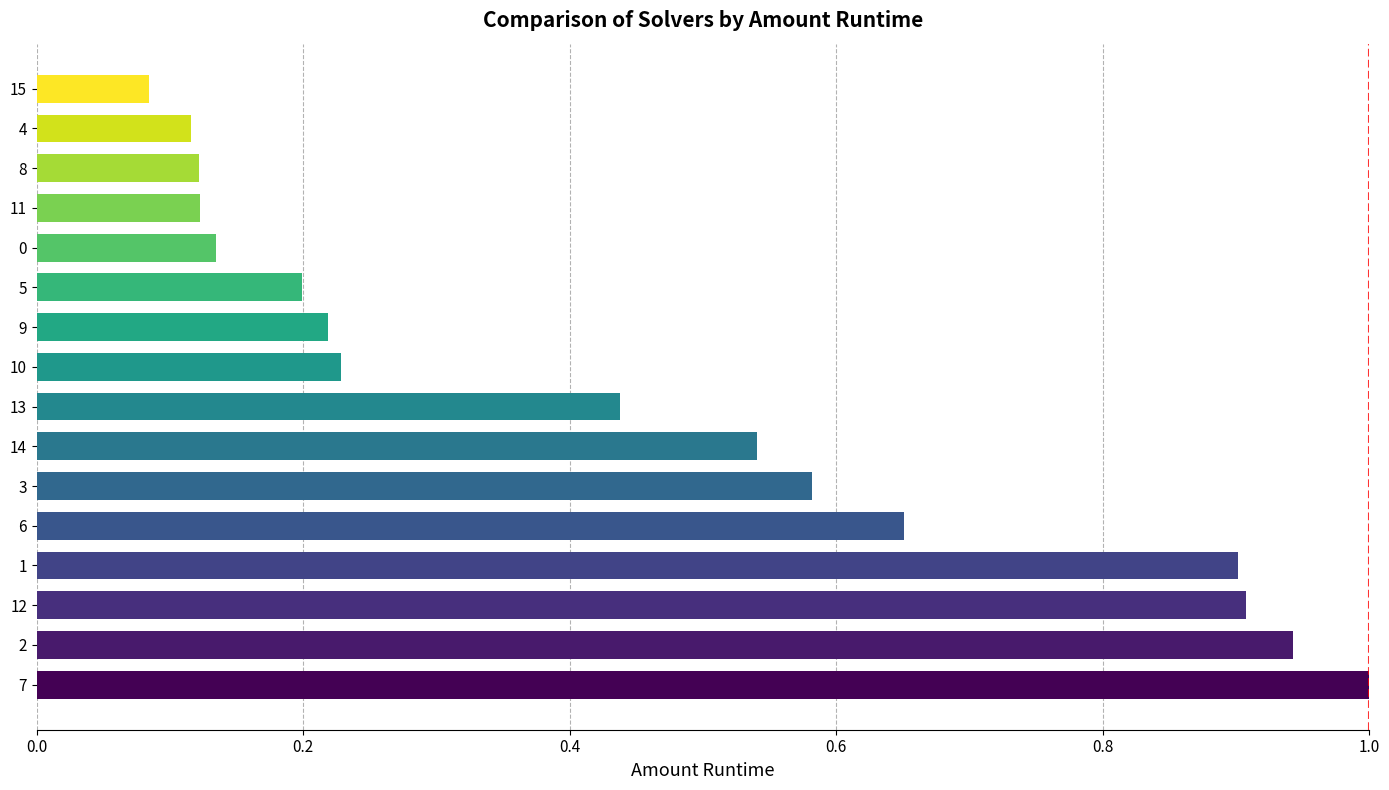

What is the sum of all values?

7.2